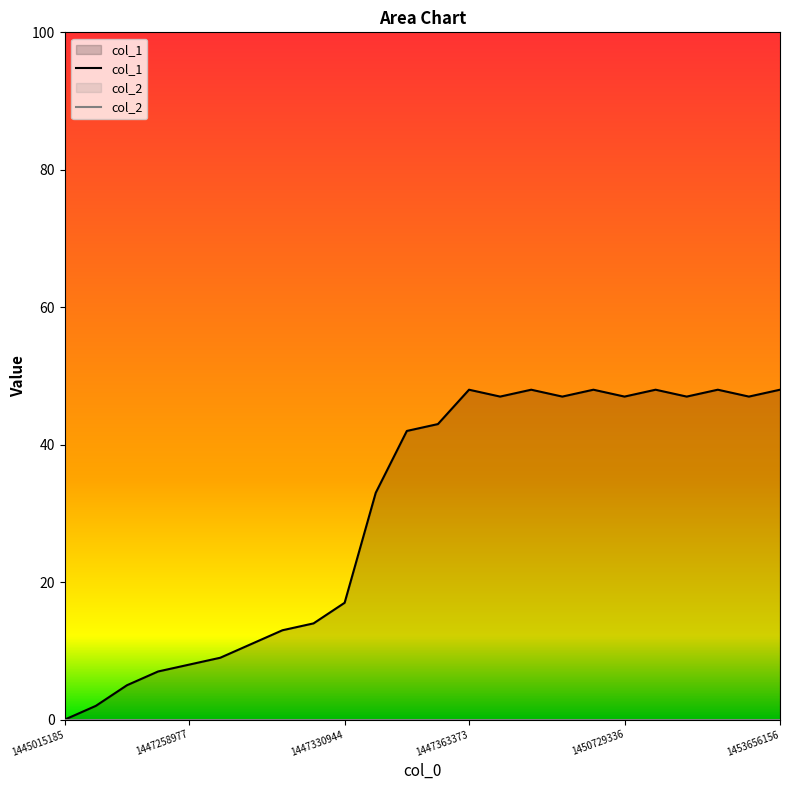

At which label is the value closest to 24?

1447330944